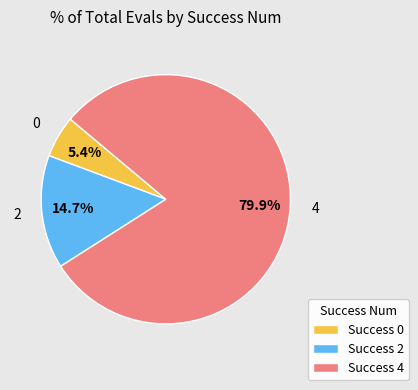

Which has a higher value, Success 2 or Success 4?

Success 4